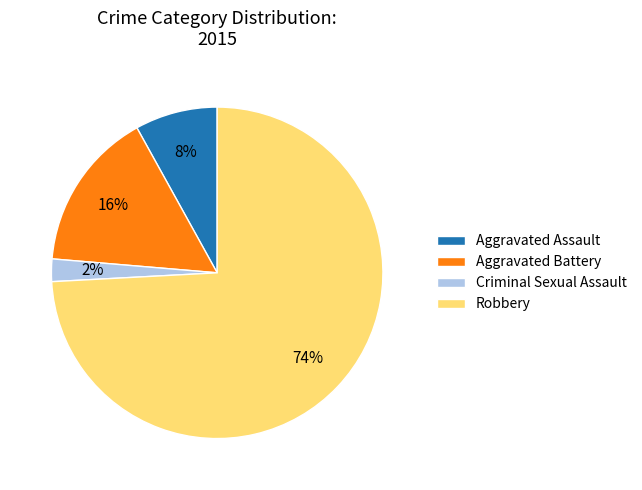

To the nearest percent, what is the combined percentage of Robbery and Criminal Sexual Assault?

76%